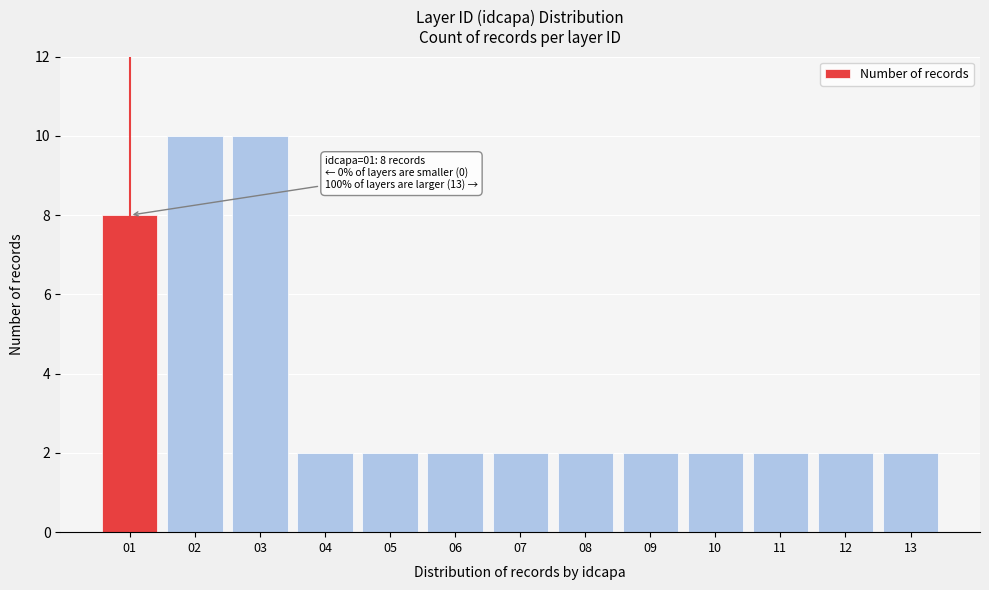

Reading left to right, what are all the values shown in this chart?

8	10	10	2	2	2	2	2	2	2	2	2	2